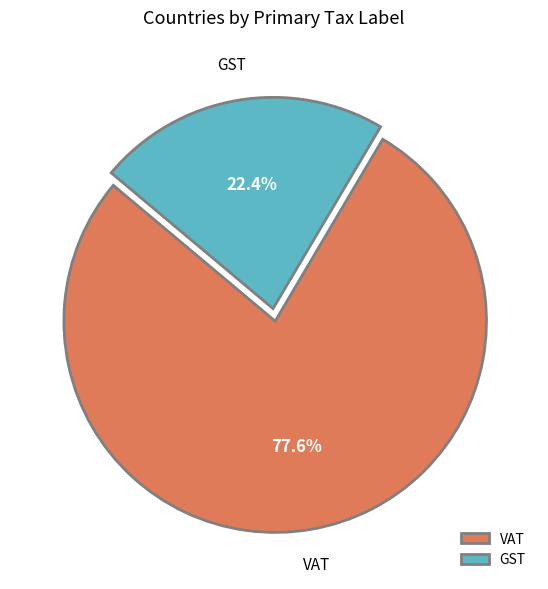

To the nearest percent, what is the average slice percentage?

50%